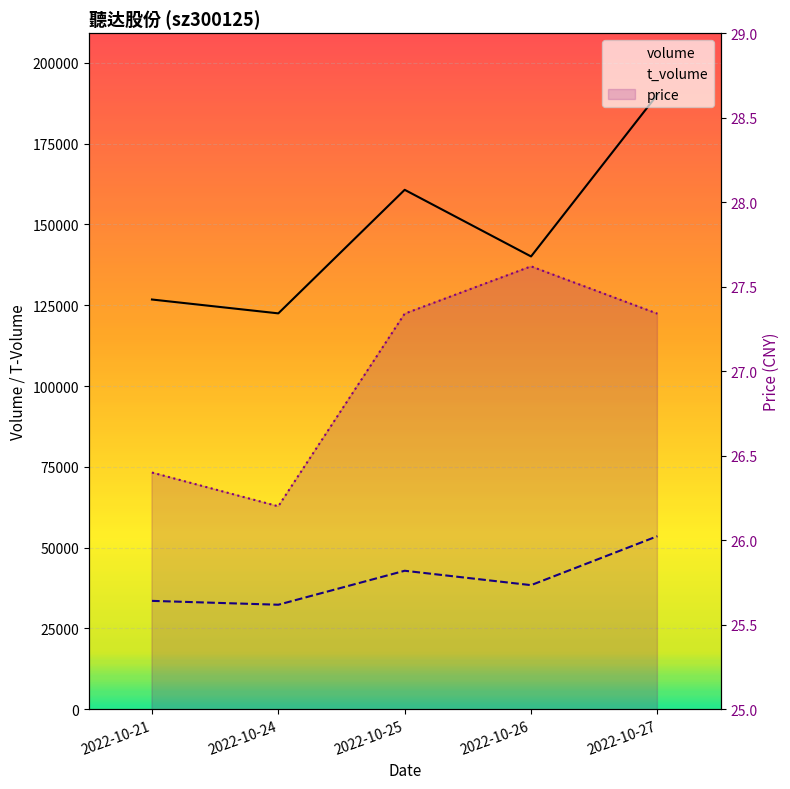

What are all the series names shown in the legend?

volume, t_volume, price